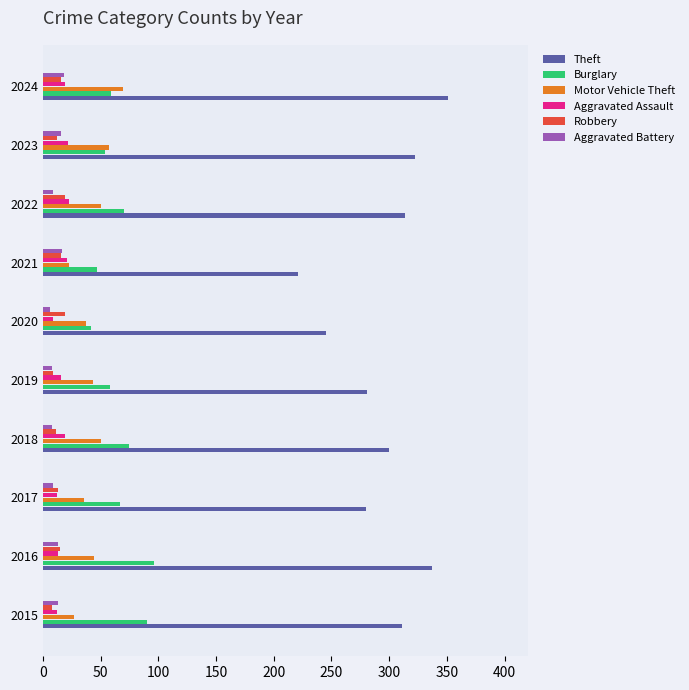

What is the sum of all Motor Vehicle Theft values?

436